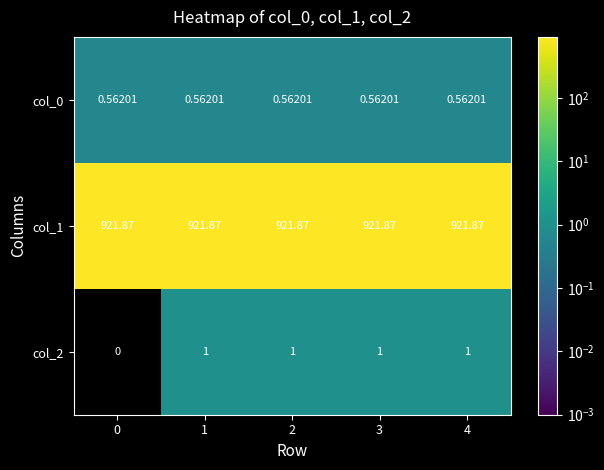

Is the value of col_2 at 2 greater than the value of col_1 at 1?

No